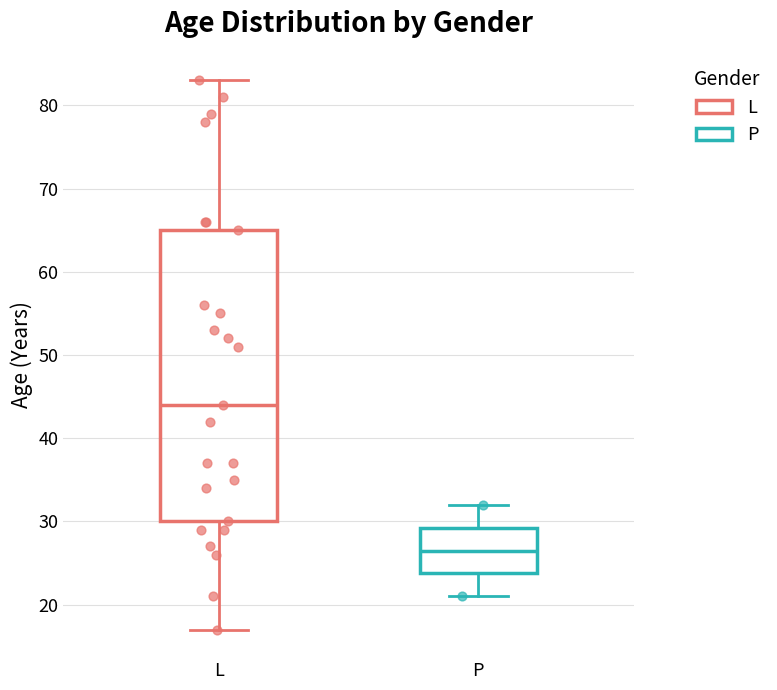

Which box's median line is the highest?

L